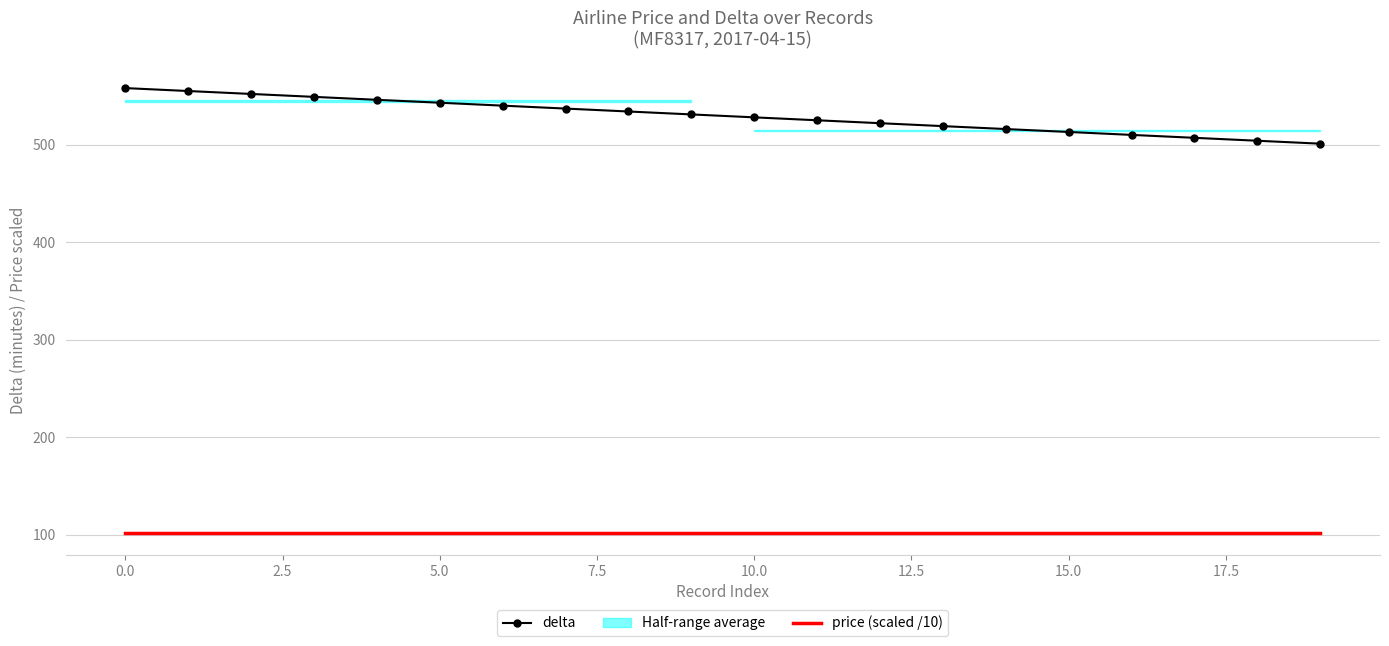

True or false: price (scaled /10) and delta intersect in this chart.

False